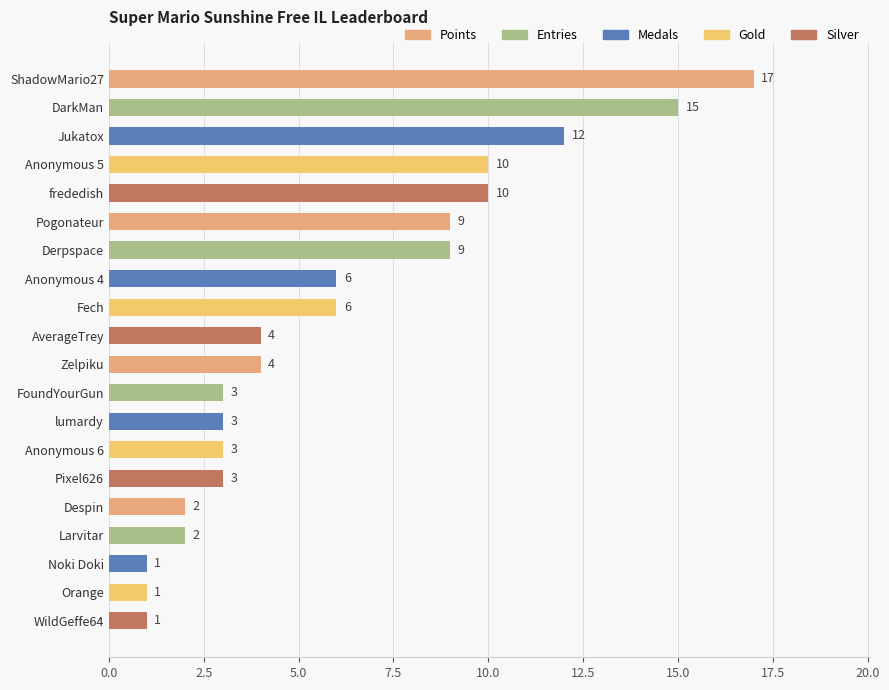

The chart shows a value of 3 at Anonymous 4. True or false?

False